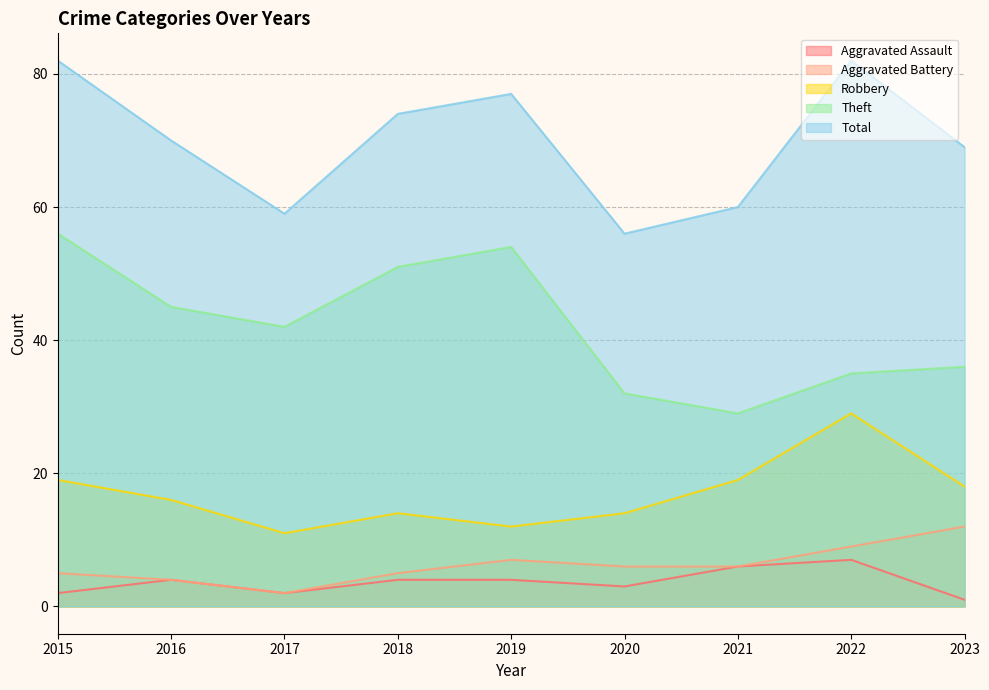

At 2022, list the series in order from smallest to largest.

Aggravated Assault, Aggravated Battery, Robbery, Theft, Total